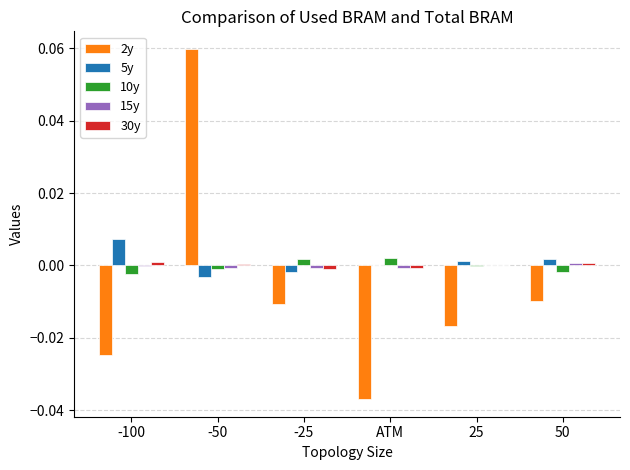

At which label does 5y reach its peak?

-100